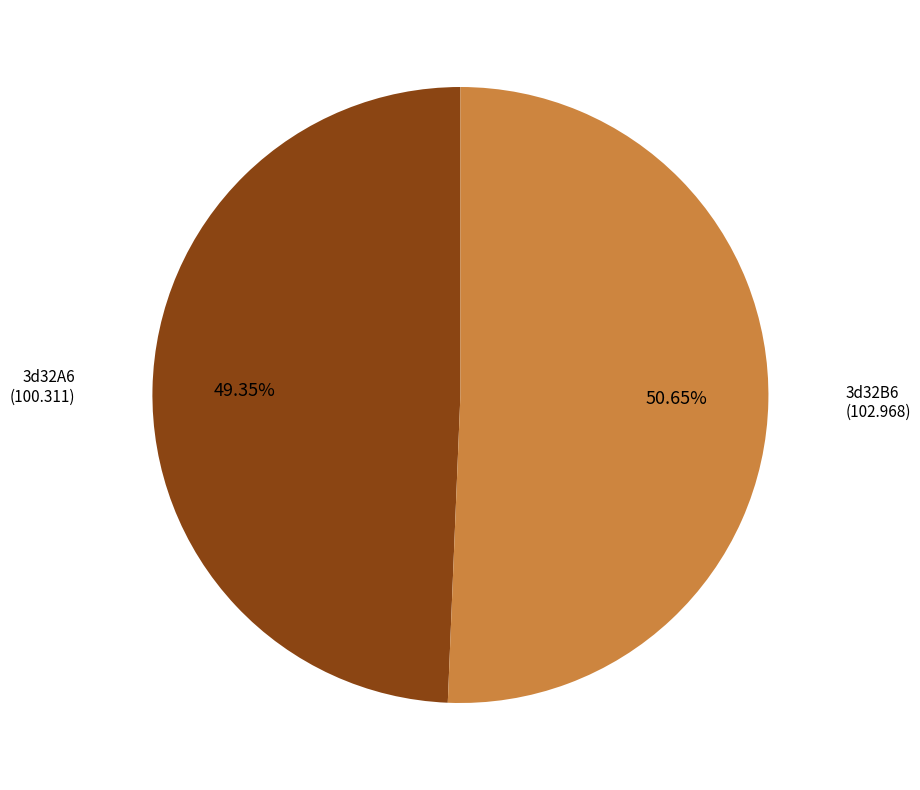

Which category has the smallest portion of the pie?

3d32A6